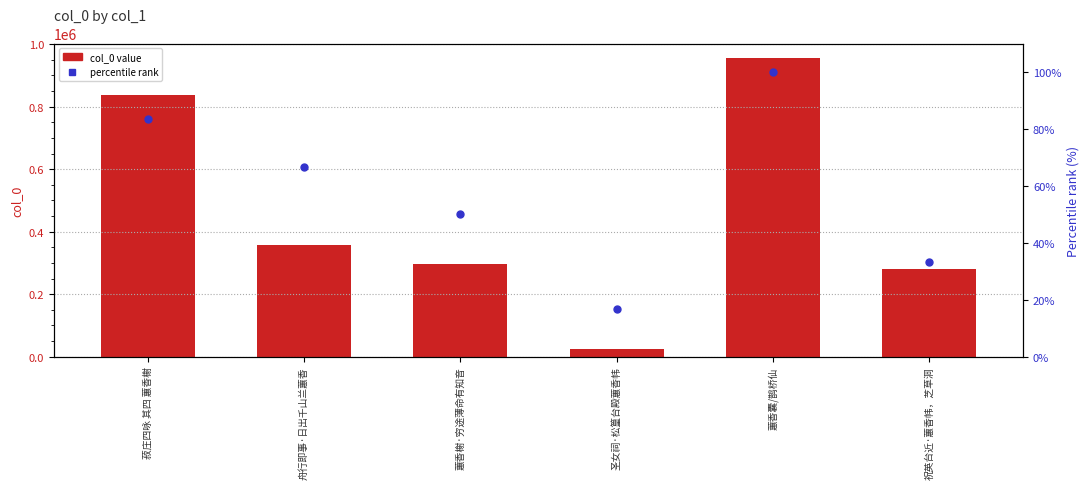

Is the value of percentile rank at 菽庄四咏 其四 蕙香榭 greater than the value of col_0 value at 蕙香榭·穷途薄命有知音?

No